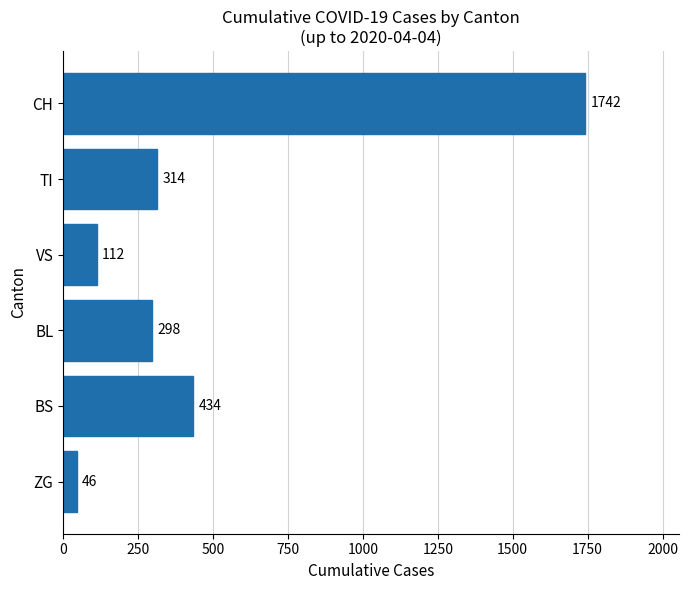

Rank the categories by value from lowest to highest.

ZG, VS, BL, TI, BS, CH